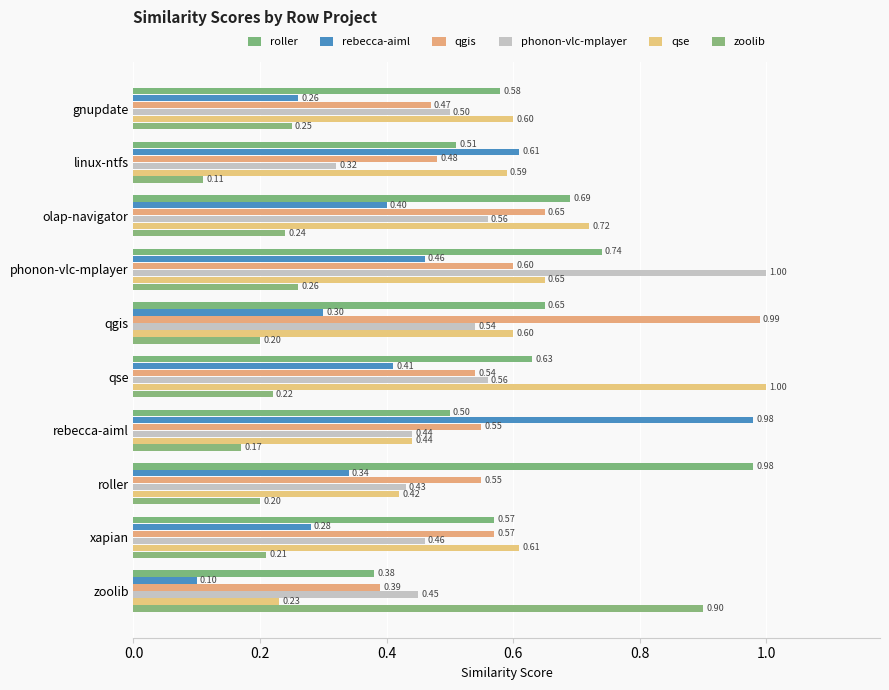

What is the minimum value for rebecca-aiml?

0.1